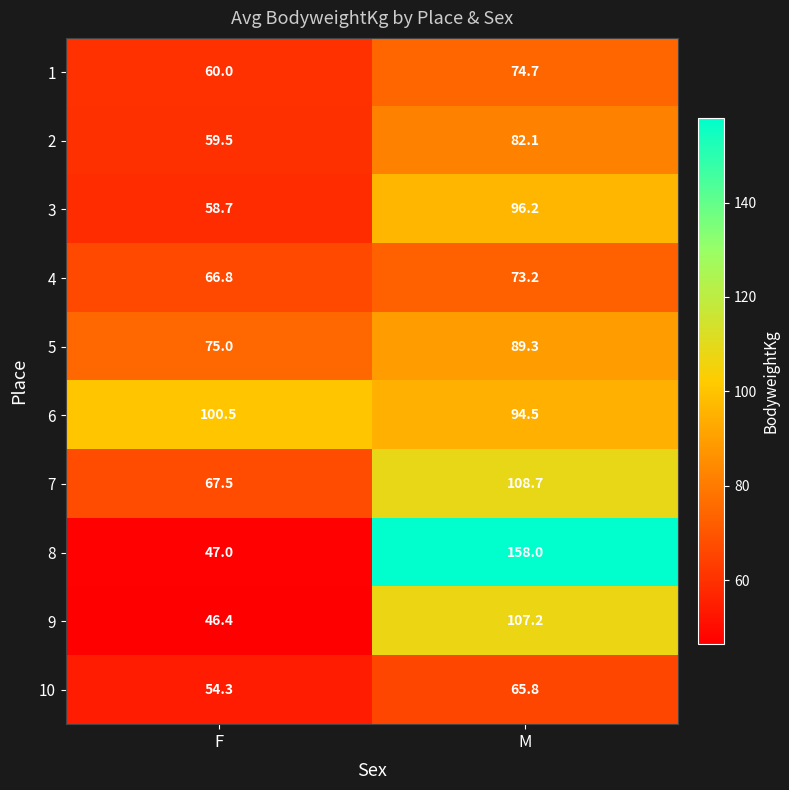

Reading right to left, list all the values displayed in this chart.

1: 74.7	60.0
2: 82.1	59.5
3: 96.2	58.7
4: 73.2	66.8
5: 89.3	75.0
6: 94.5	100.5
7: 108.7	67.5
8: 158.0	47.0
9: 107.2	46.4
10: 65.8	54.3